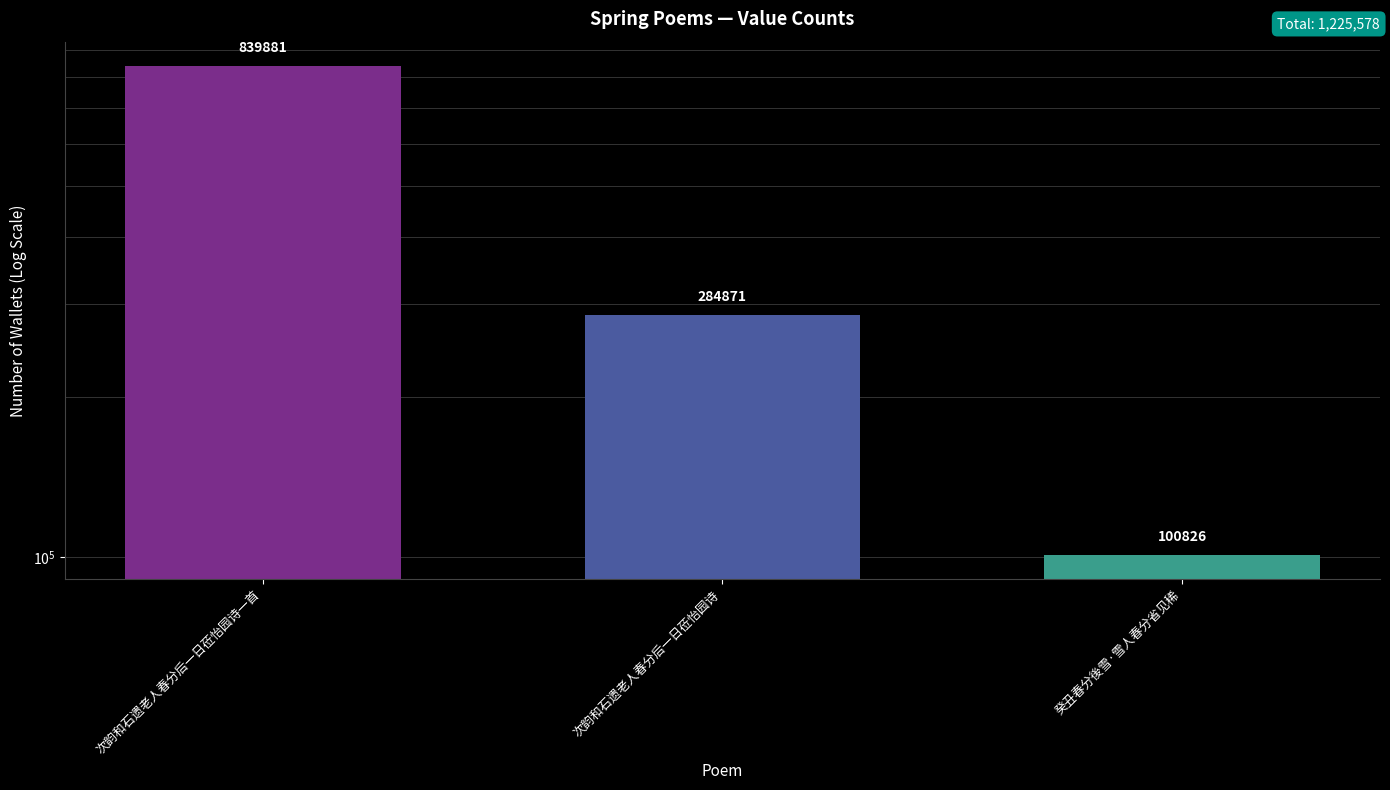

How many values are between 100826 and 839881?

3